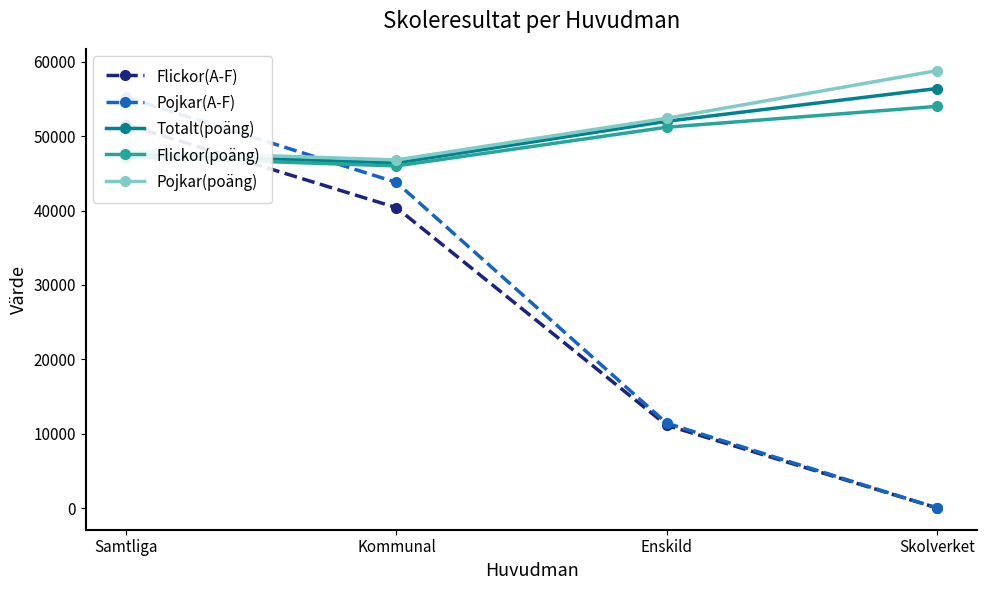

Rank the series by their maximum value, from lowest to highest.

Flickor(A-F), Flickor(poäng), Pojkar(A-F), Totalt(poäng), Pojkar(poäng)